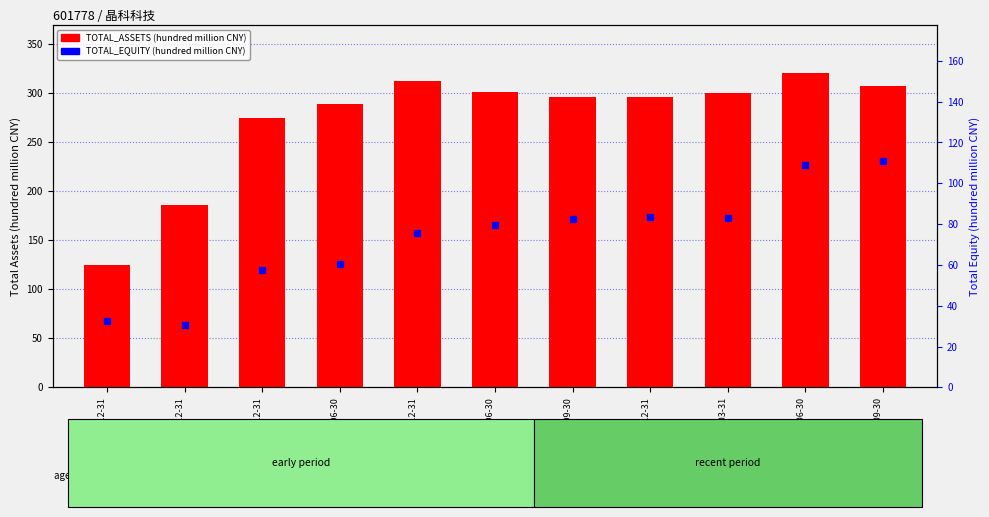

What position from the left is 2015-12-31?

1